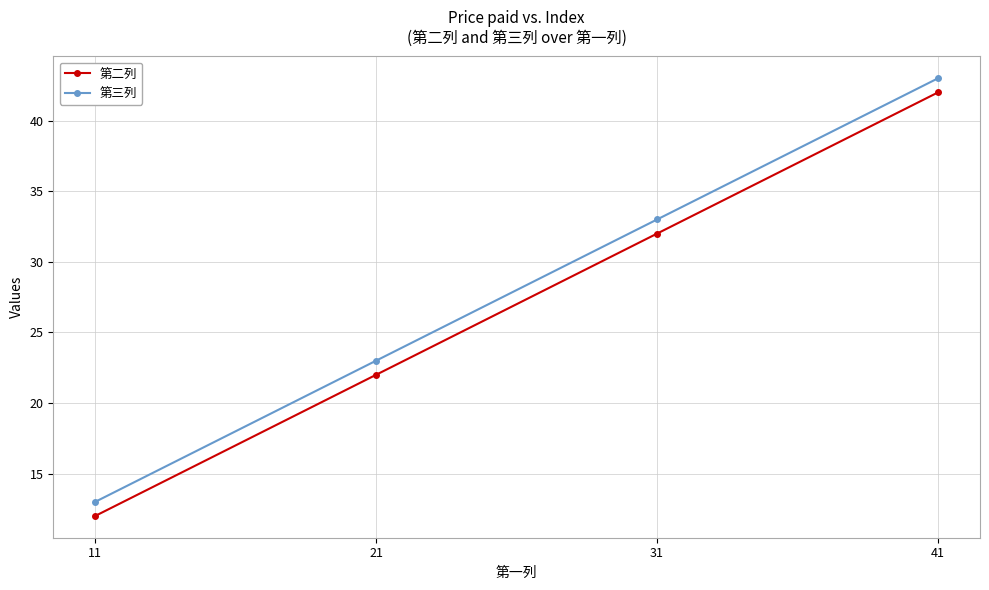

At how many categories does at least one series exceed 19?

3